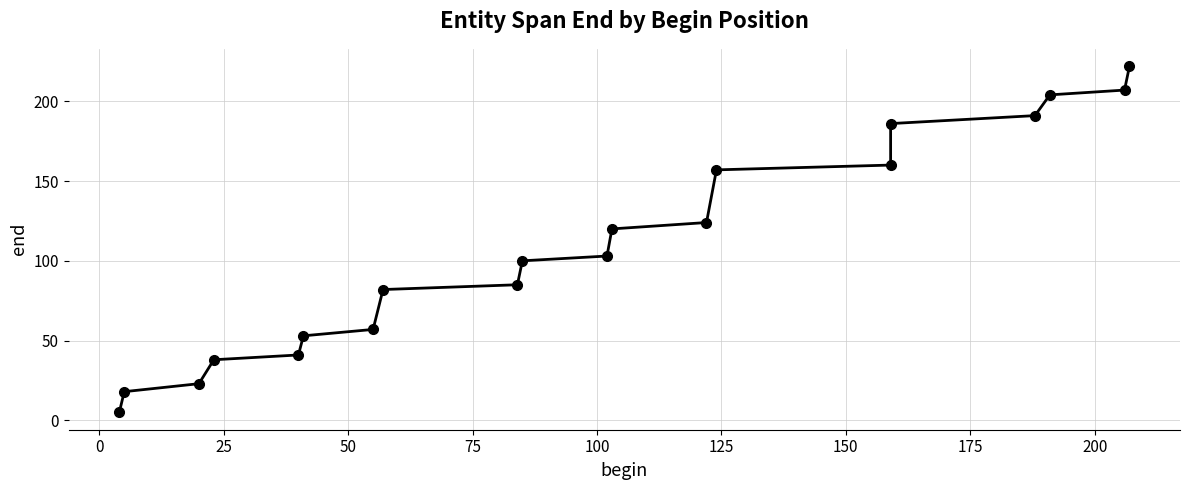

What is the value of the 12th point from the left?

120